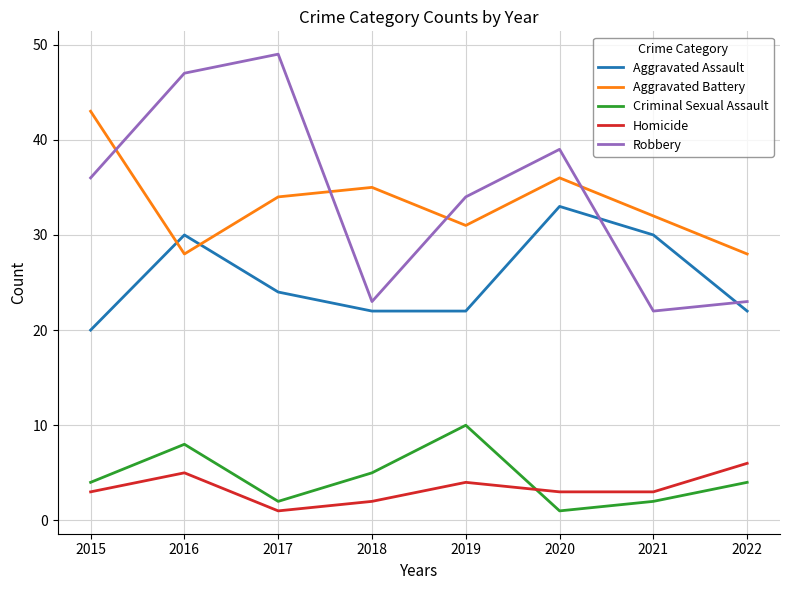

The value of Robbery at 2020 is 39. True or false?

True